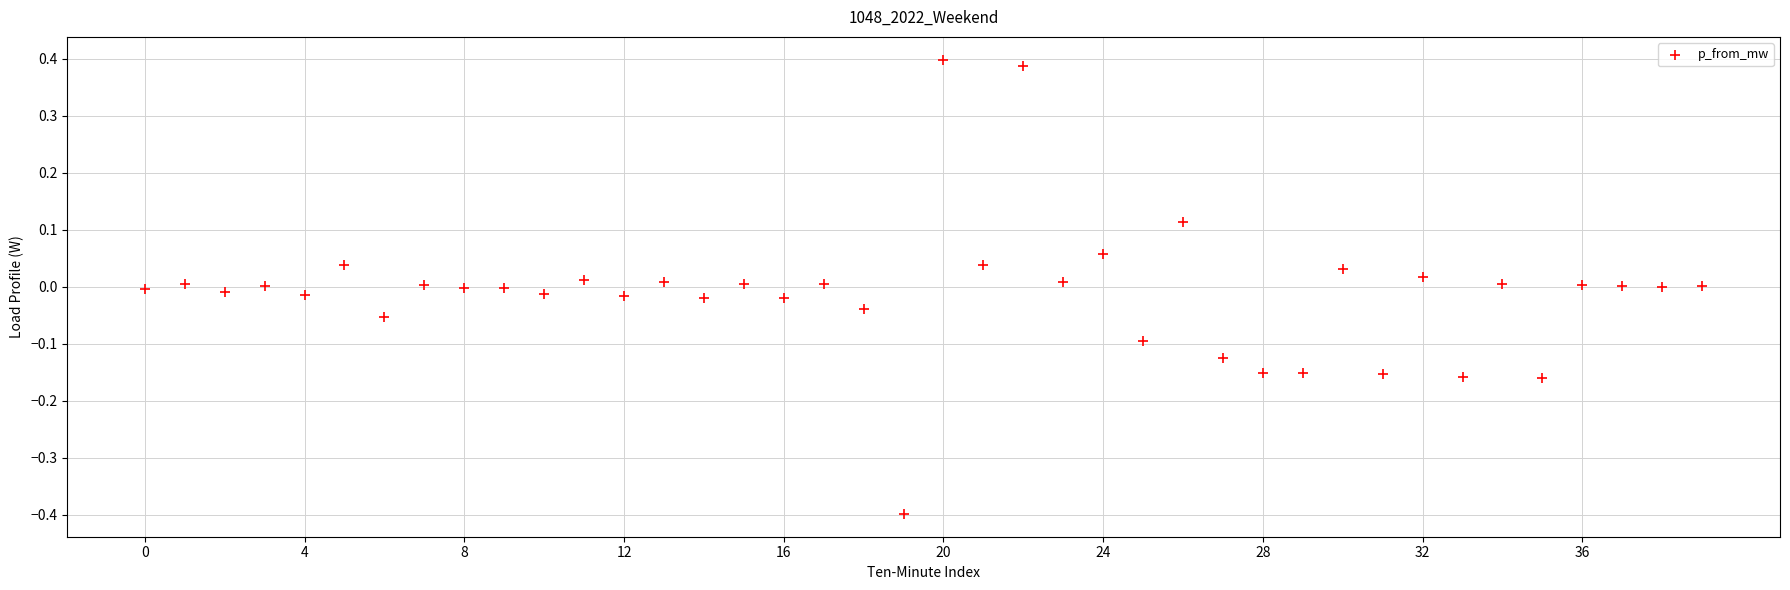

What is the range of Y values (max minus min)?

0.8